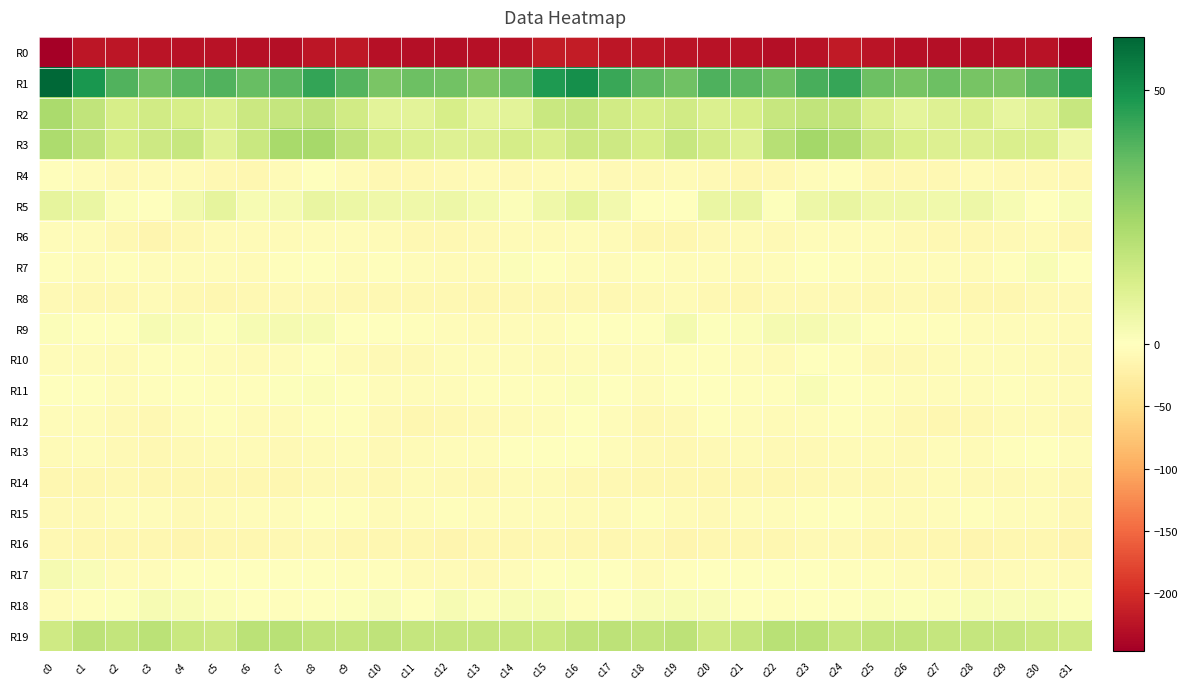

Which series has the widest spread of values?

R0